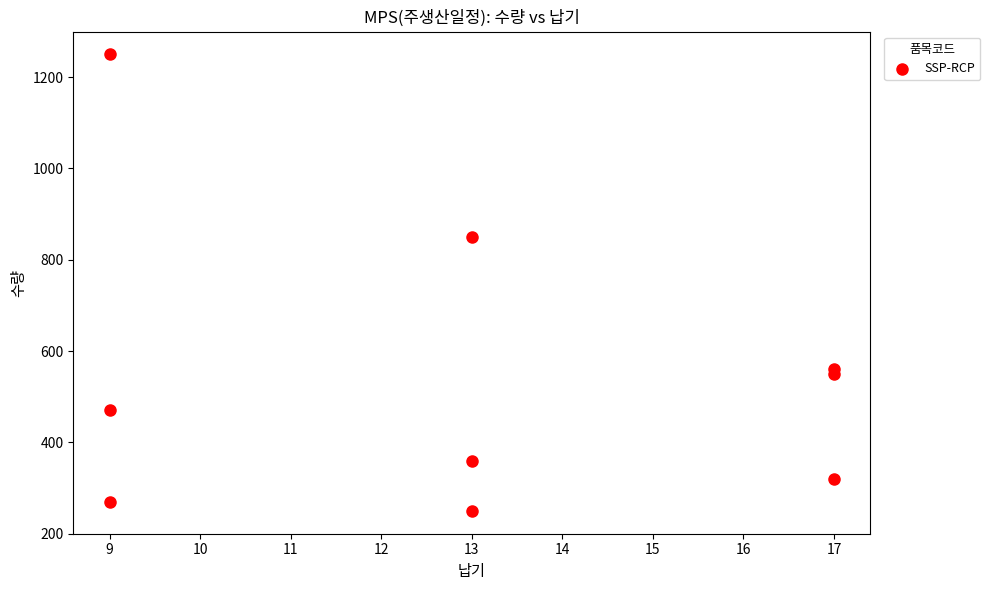

What Y value in the scatter plot is closest to 750?

850